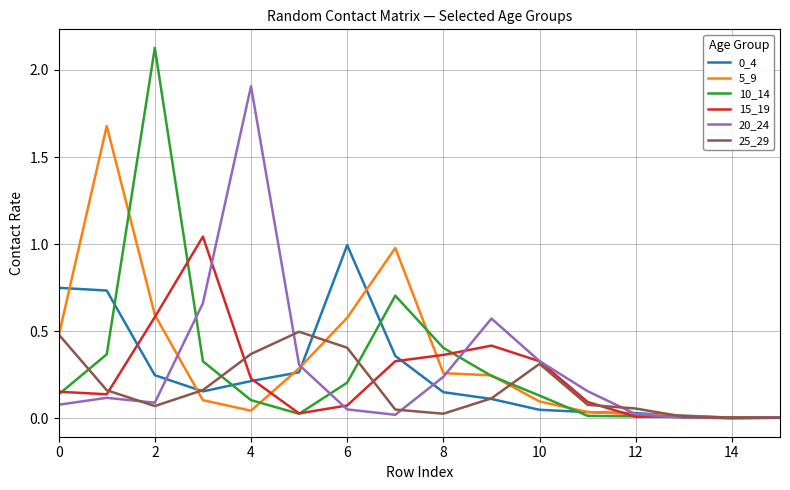

What is the maximum value for 20_24?

1.9